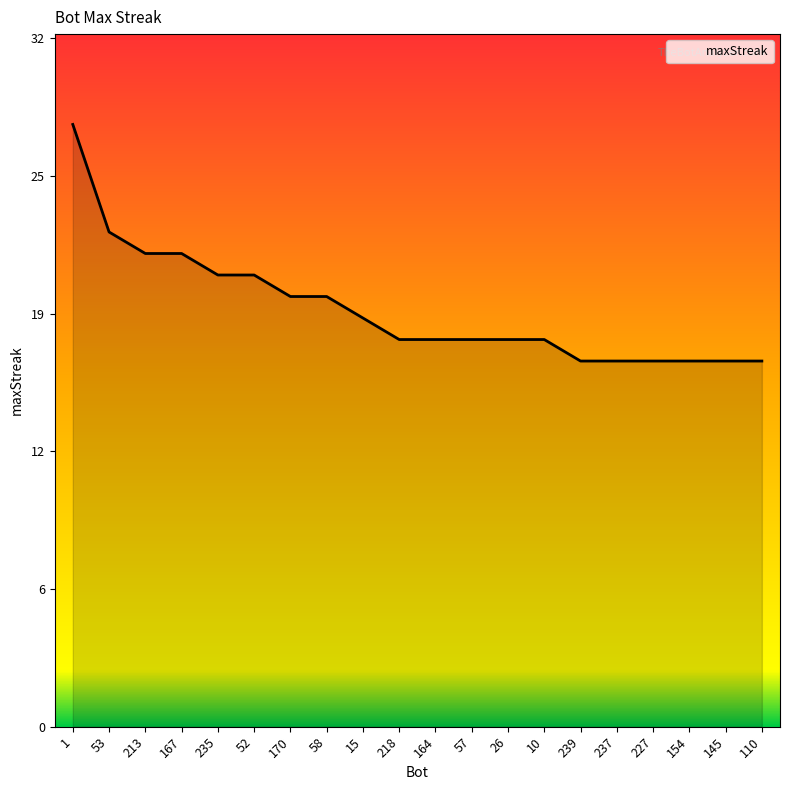

True or false: the data shows 23 at 154.

False